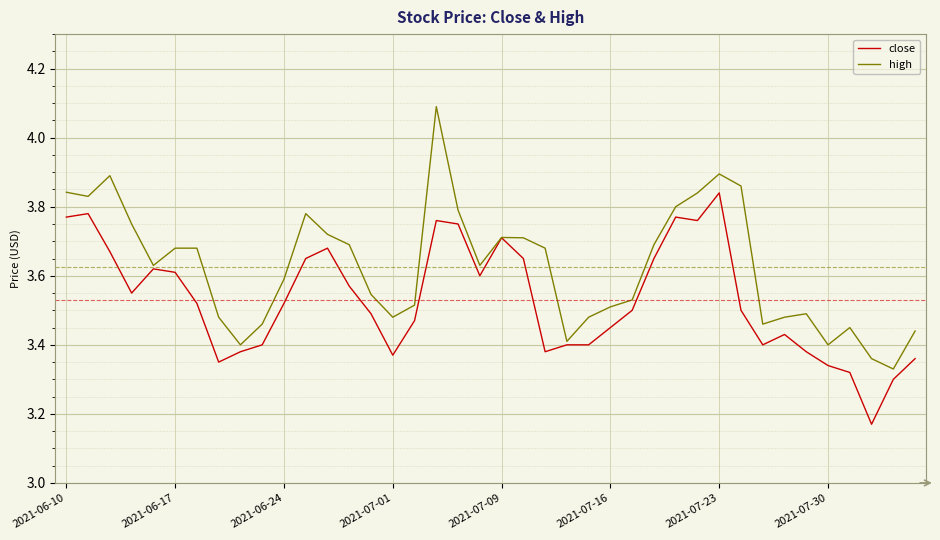

What is the maximum value for high?

4.1